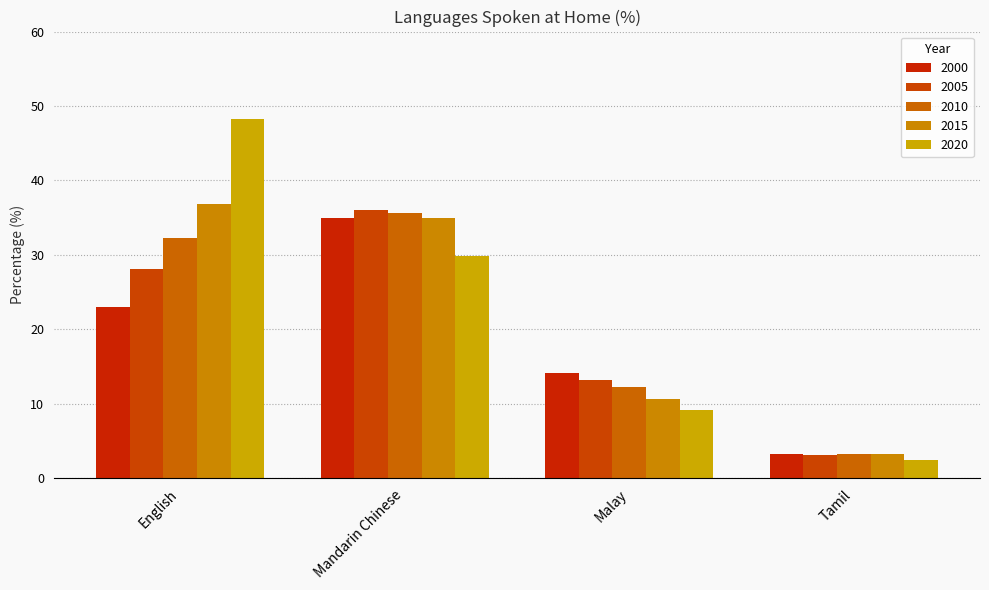

Which has a higher value, Tamil or English?

English